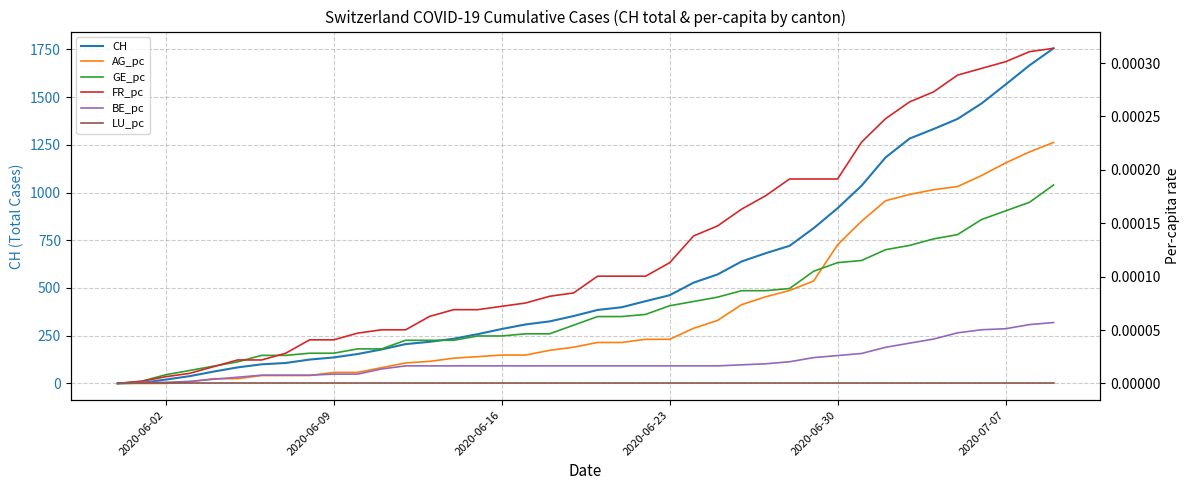

Which series has the widest spread of values?

CH